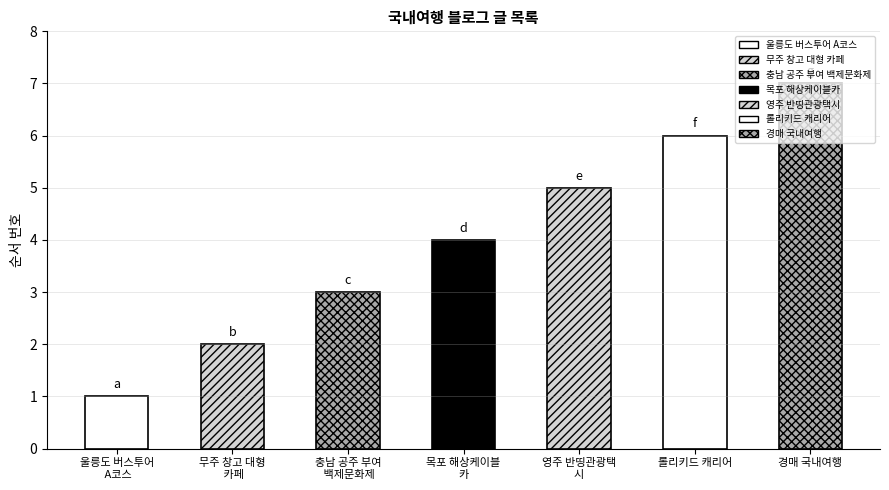

List the labels in order of value, largest first.

경매 국내여행, 롤리키드 캐리어, 영주 반띵관광택시, 목포 해상케이블카, 충남 공주 부여 백제문화제, 무주 창고 대형 카페, 울릉도 버스투어 A코스